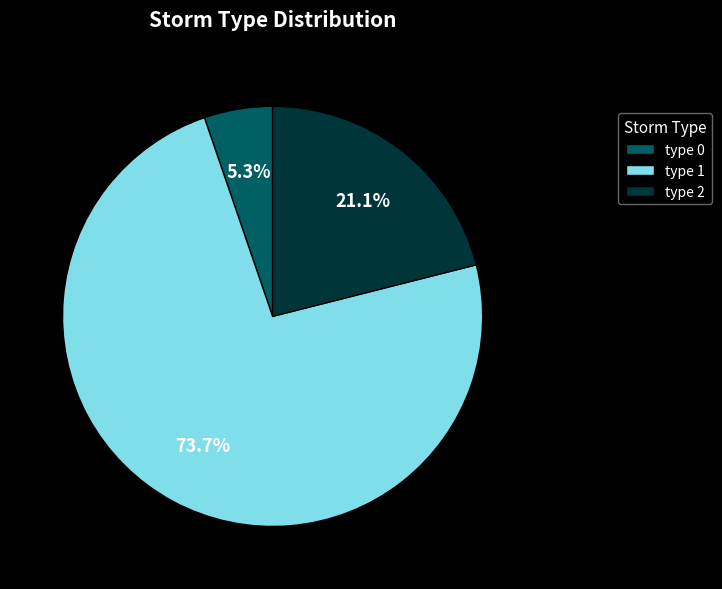

What is the ratio of the value at type 1 to the value at type 2?

3.5